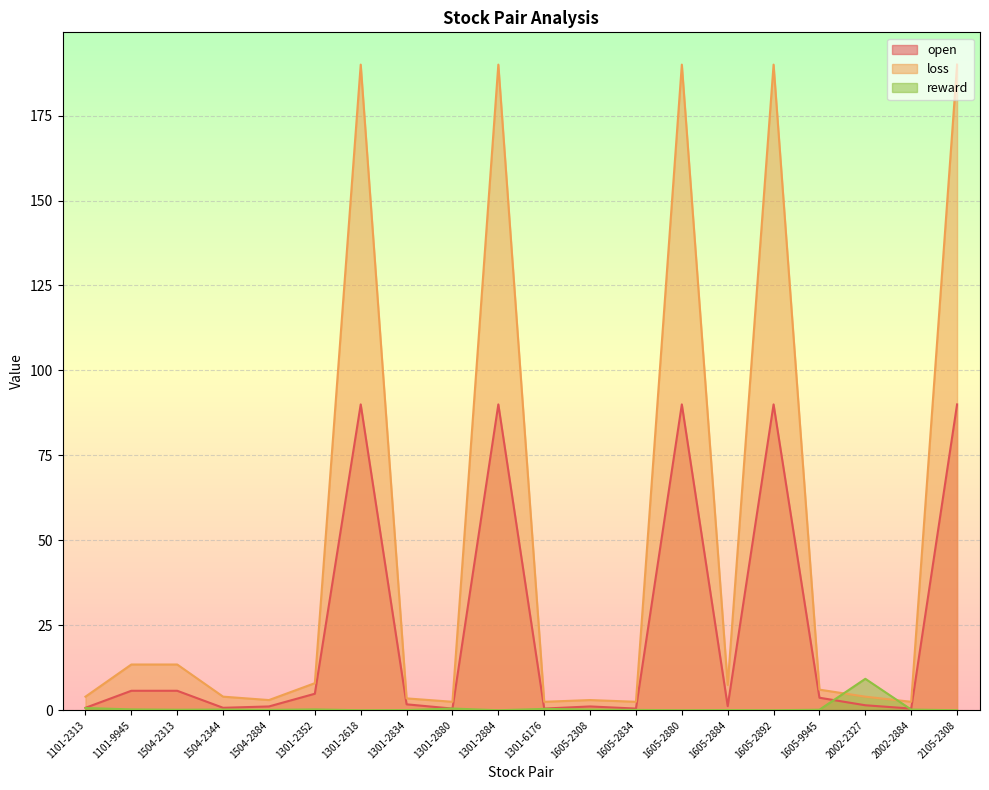

How many lines are shown in the chart?

3